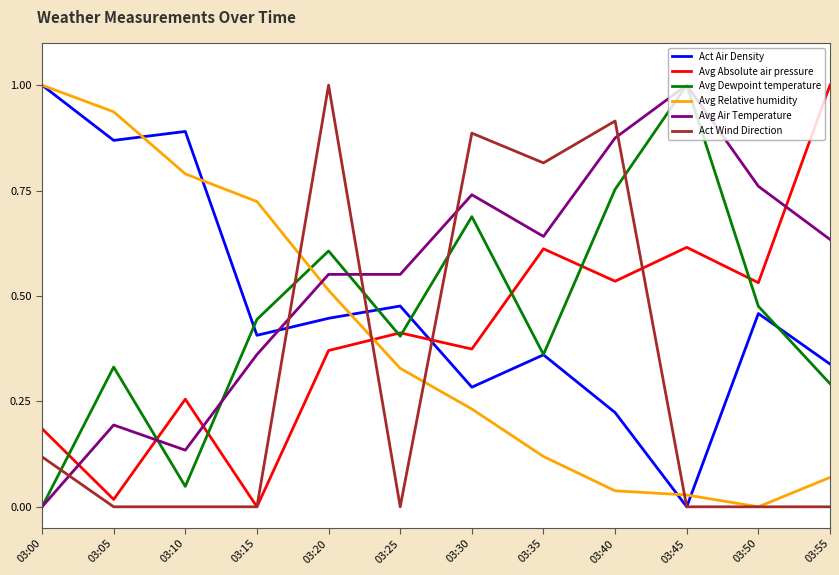

How many series are shown in this chart?

6